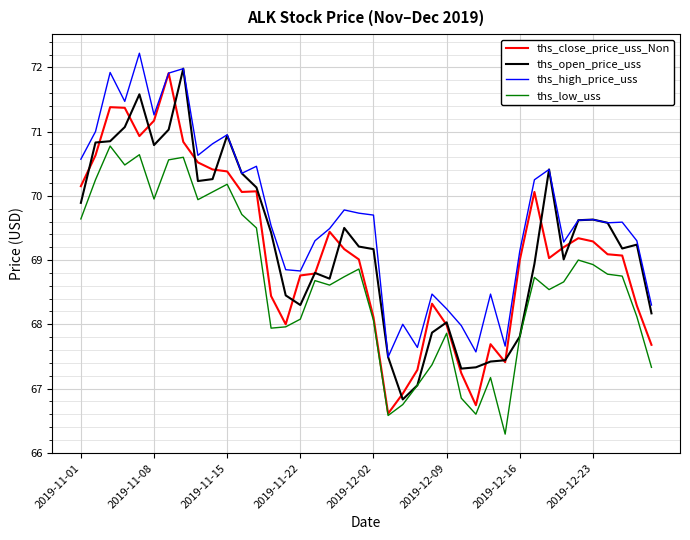

Which series has the largest range (max minus min)?

ths_close_price_uss_Non